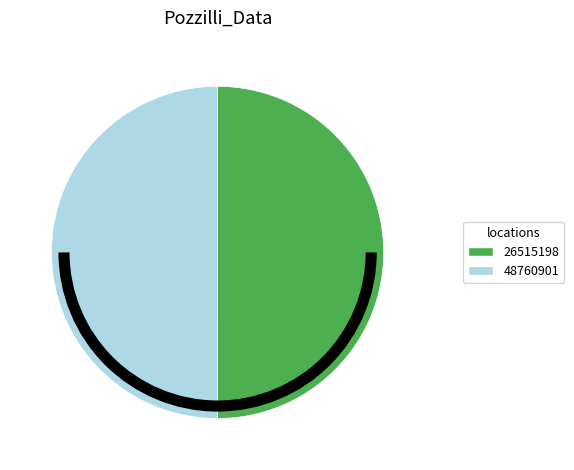

Is it true that 26515198 is 50% of the pie?

True